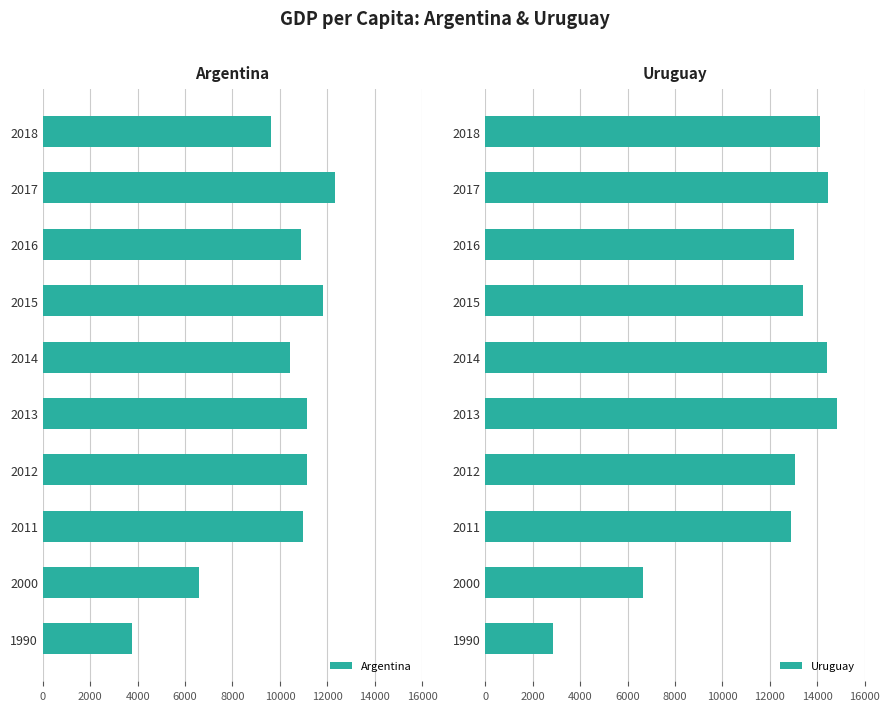

The Argentina series shows 6606.3 at 2000. True or false?

True